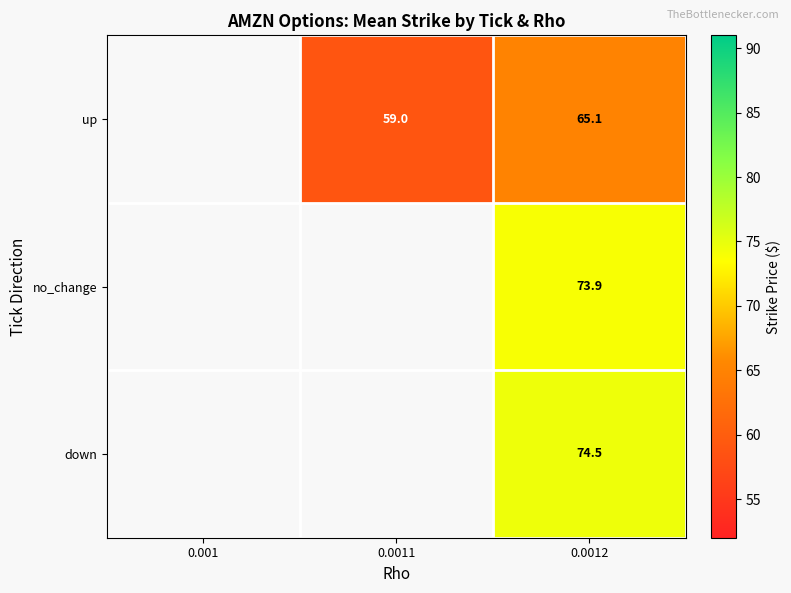

Is it true that up equals 65.1 at 0.0012?

True